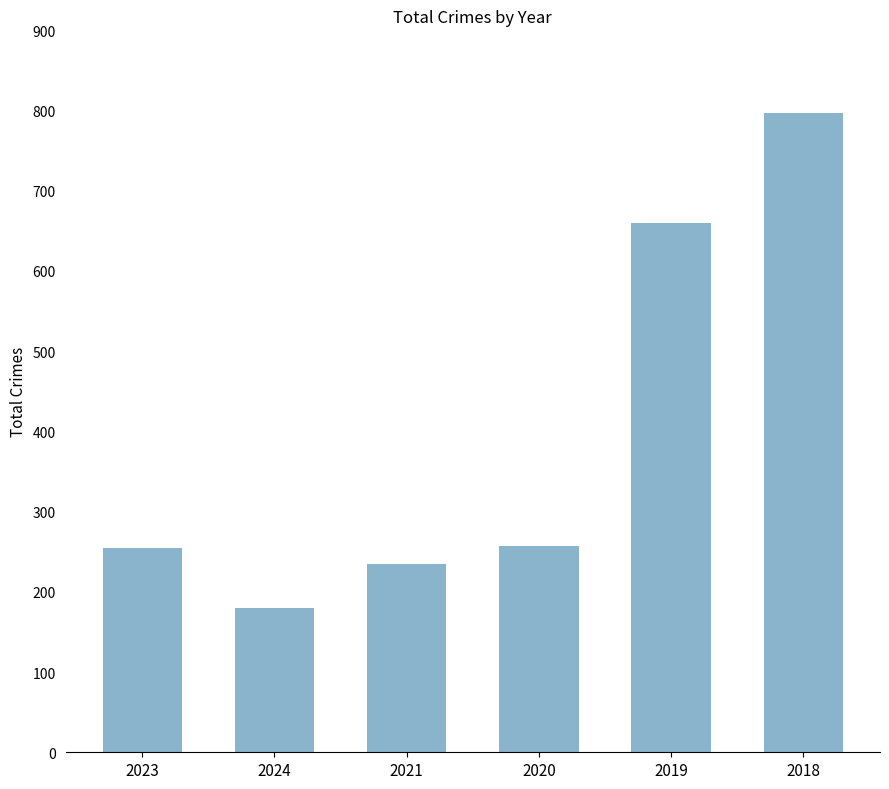

What is the maximum value shown in the chart?

797